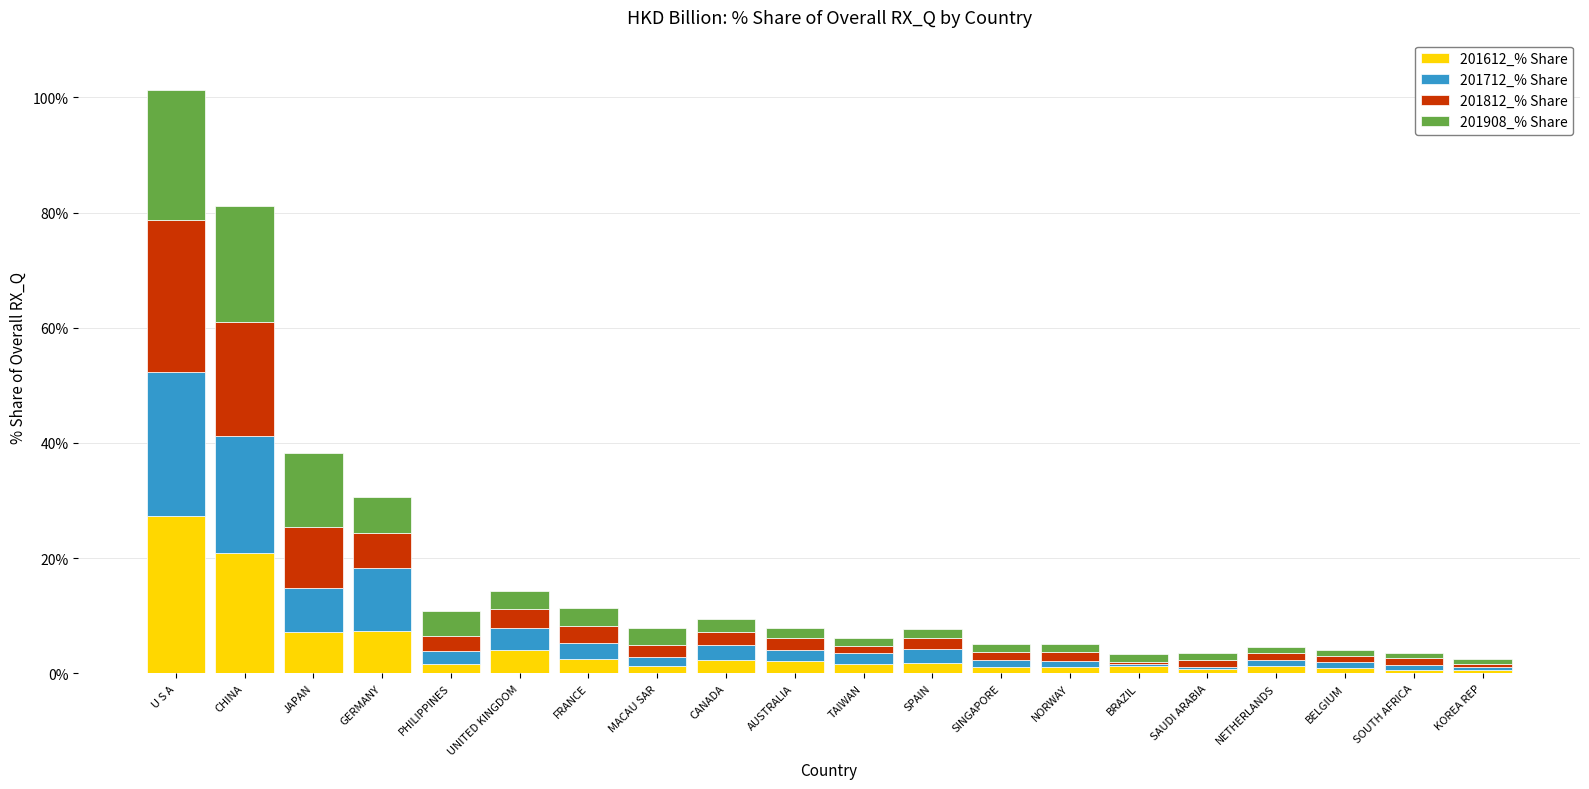

Which category has the highest value in the 201612_% Share series?

U S A